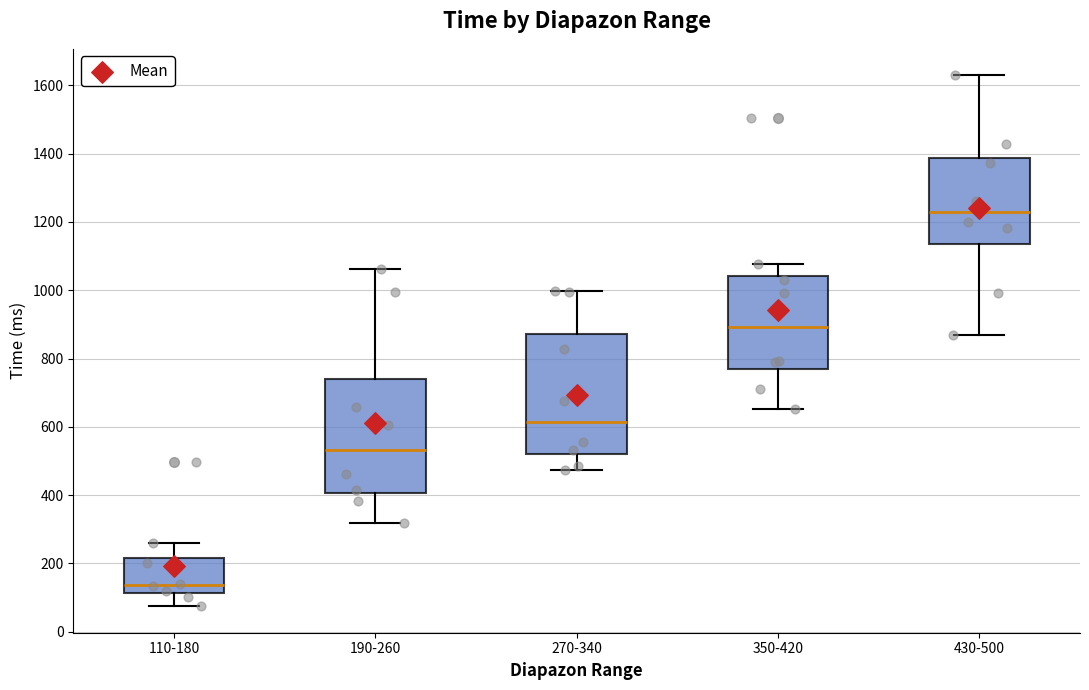

Reading left to right, transcribe this box plot: for each box, give where its median line is, the range the box spans, and where its two whiskers end, as read against the y-axis. The values are not printed on the chart, so give them approximately, as read against the axis.

110-180: median 140, box 120 to 220, whiskers 80 to 260
190-260: median 540, box 400 to 740, whiskers 320 to 1060
270-340: median 620, box 520 to 880, whiskers 480 to 1000
350-420: median 900, box 760 to 1040, whiskers 660 to 1080
430-500: median 1220, box 1140 to 1380, whiskers 860 to 1620